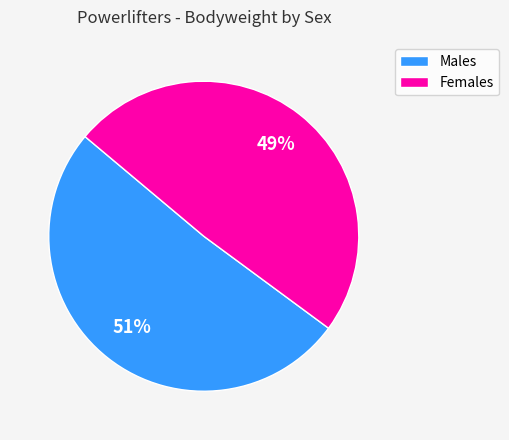

Which slice is the largest?

Males